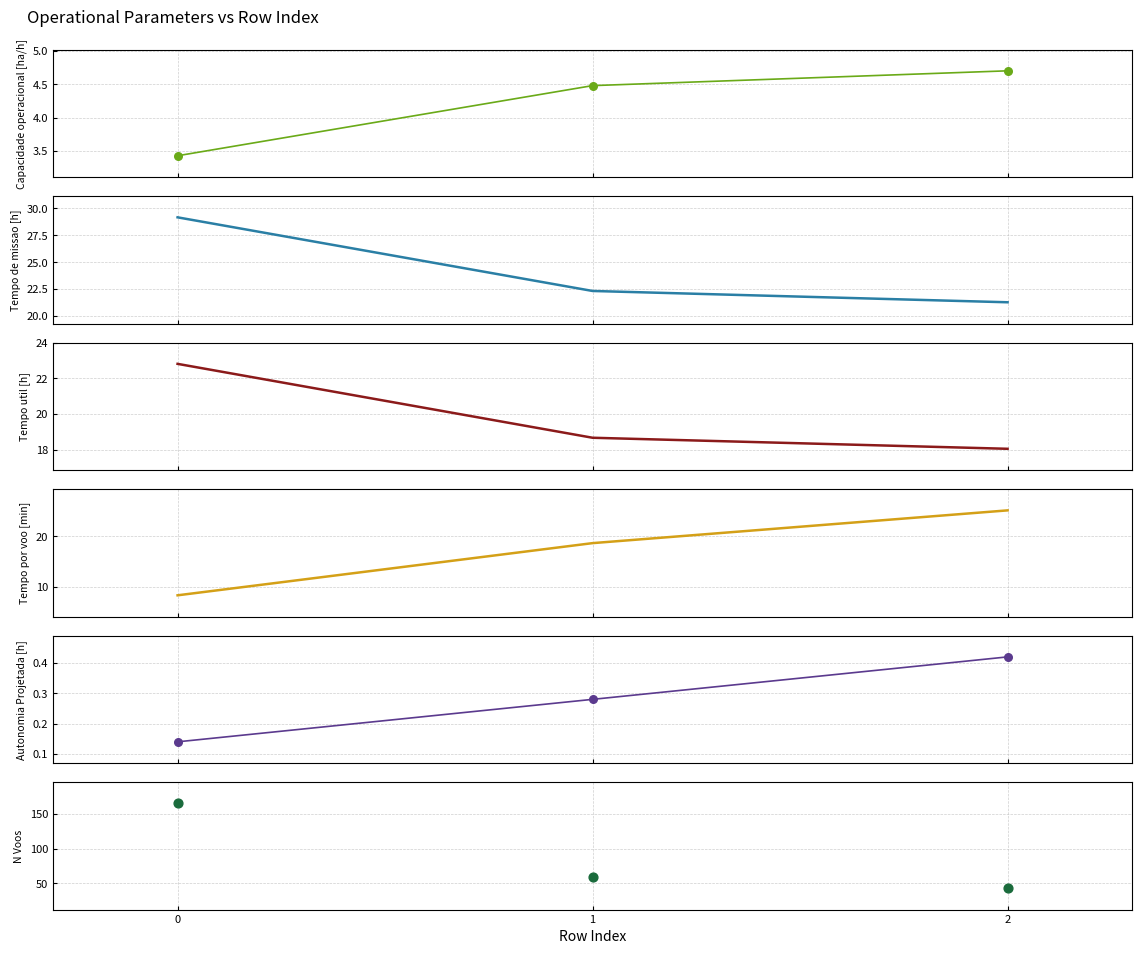

What are all the series names shown in the legend?

Capacidade operacional [ha/h], Tempo de missao [h], Tempo util [h], Tempo por voo [min], Autonomia Projetada [h], N Voos